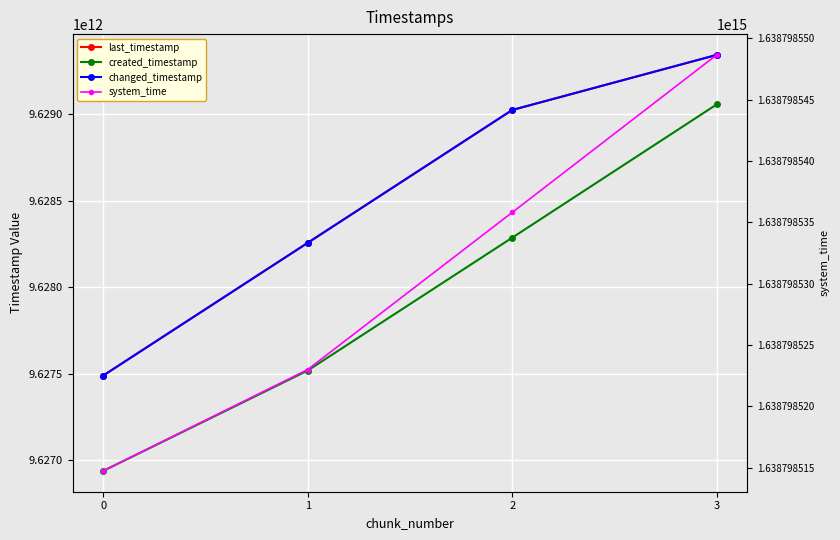

At which category is the sum across all series the highest?

3